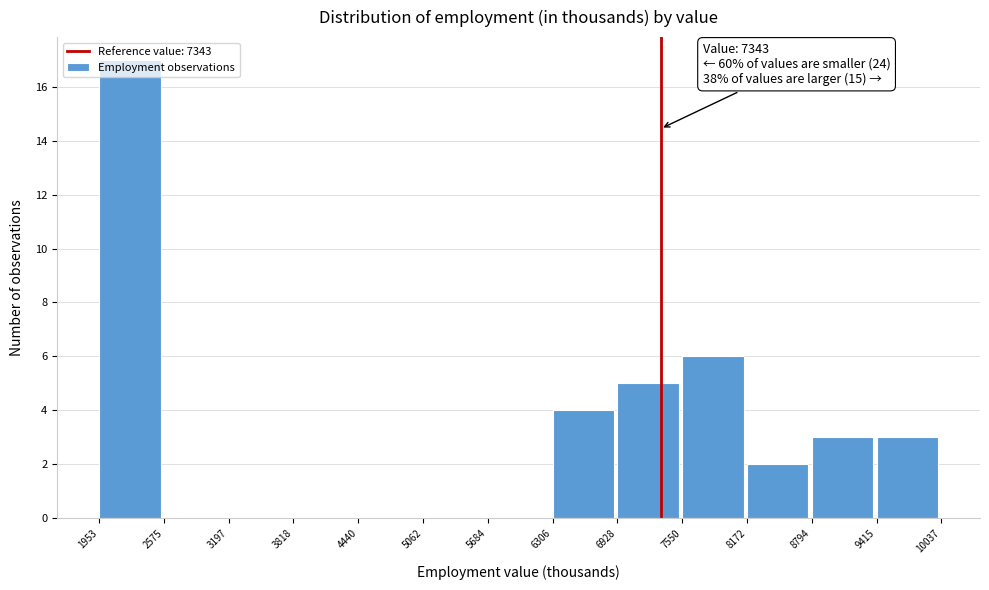

Over which range of the x-axis is the bar tallest?

1953 to 2575